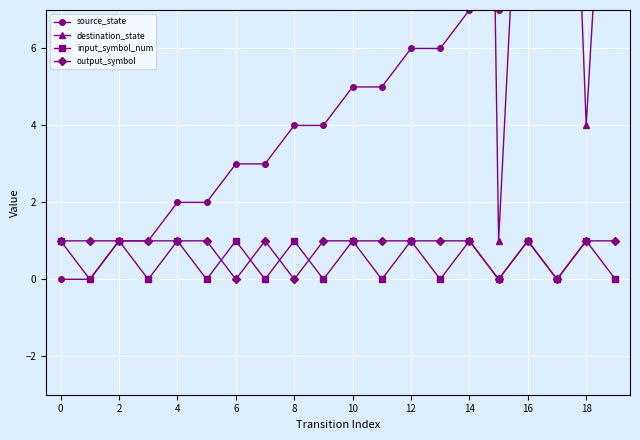

Count the number of categories in the chart.

20